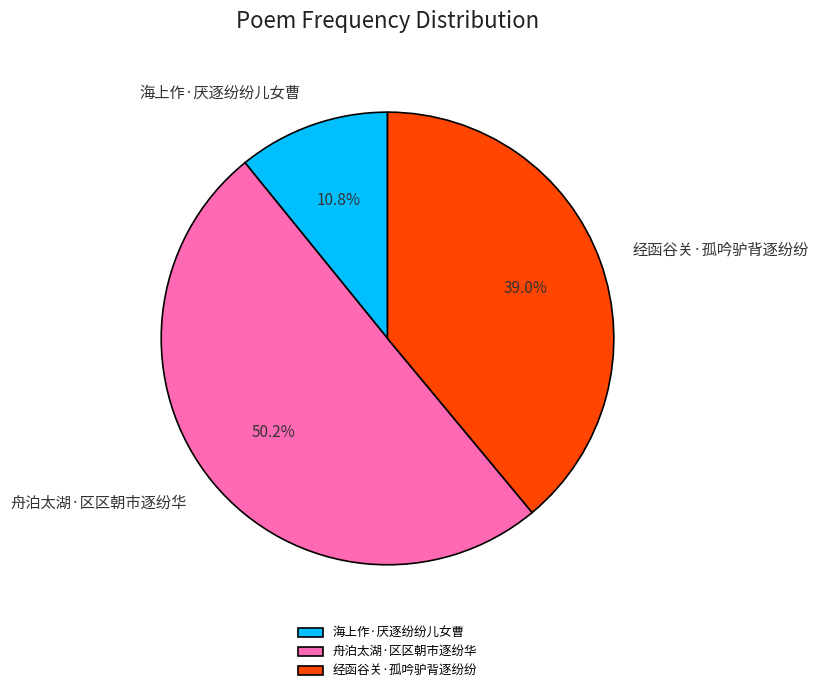

Combined, what portion of the pie is 经函谷关·孤吟驴背逐纷纷 and 舟泊太湖·区区朝市逐纷华?

89.2%